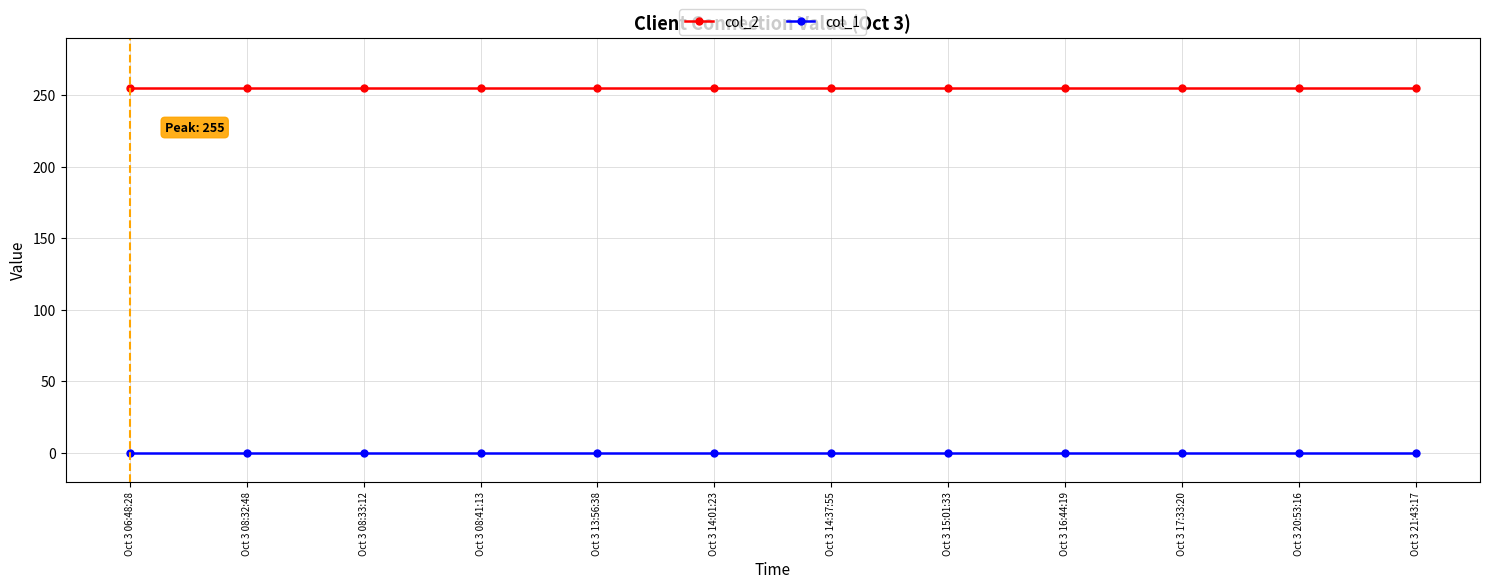

True or false: col_1 and col_2 intersect in this chart.

False